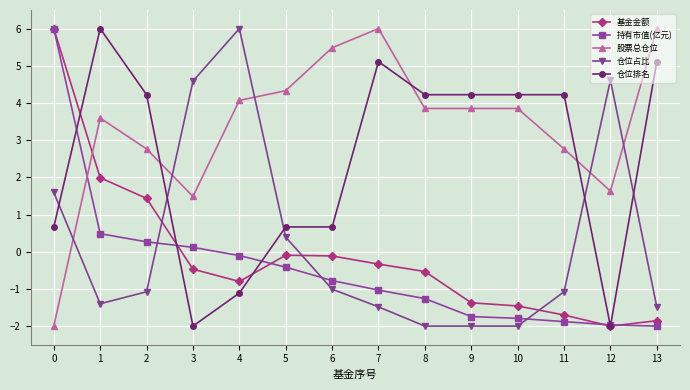

What is the sum of the 仓位占比 values at 2 and 7?

-2.6